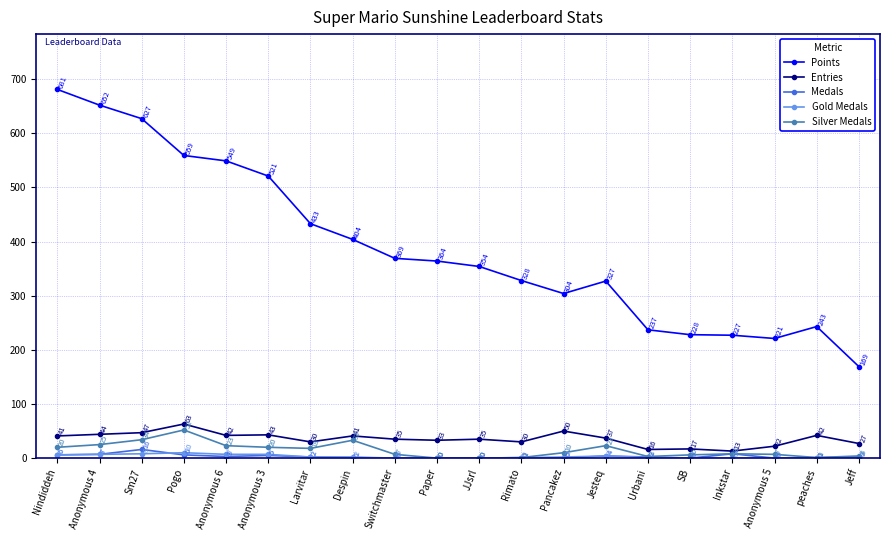

What are all the series names shown in the legend?

Points, Entries, Medals, Gold Medals, Silver Medals